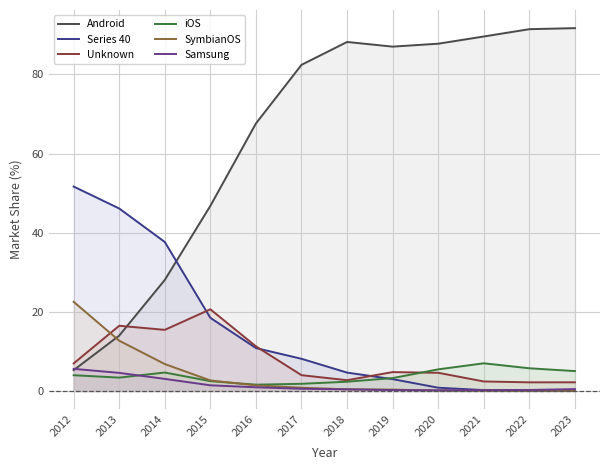

Reading left to right, extract all data points from this chart.

Android: 5.3	14.0	28.1	46.8	67.6	82.4	88.2	87.0	87.7	89.6	91.4	91.7
Series 40: 51.6	46.1	37.6	18.5	10.8	8.1	4.7	3.0	0.8	0.2	0.1	0.1
Unknown: 7.0	16.5	15.4	20.6	11.3	4.0	2.7	4.8	4.6	2.4	2.2	2.2
iOS: 4.0	3.4	4.7	2.5	1.6	1.8	2.4	3.3	5.5	7.0	5.7	5.0
SymbianOS: 22.5	12.7	6.8	2.7	1.4	0.8	0.4	0.4	0.1	0.0	0.0	0.0
Samsung: 5.6	4.6	3.1	1.4	0.9	0.6	0.4	0.2	0.2	0.2	0.3	0.5